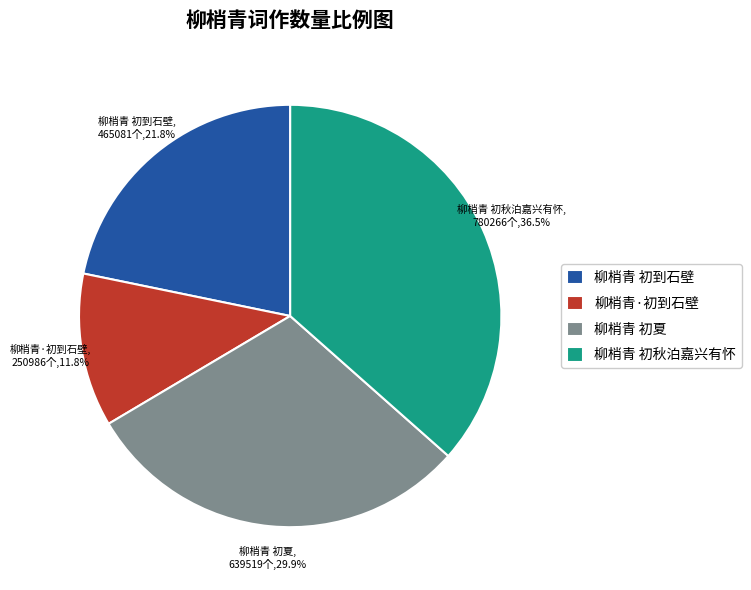

To the nearest percent, what percentage of the pie is 柳梢青·初到石壁?

12%